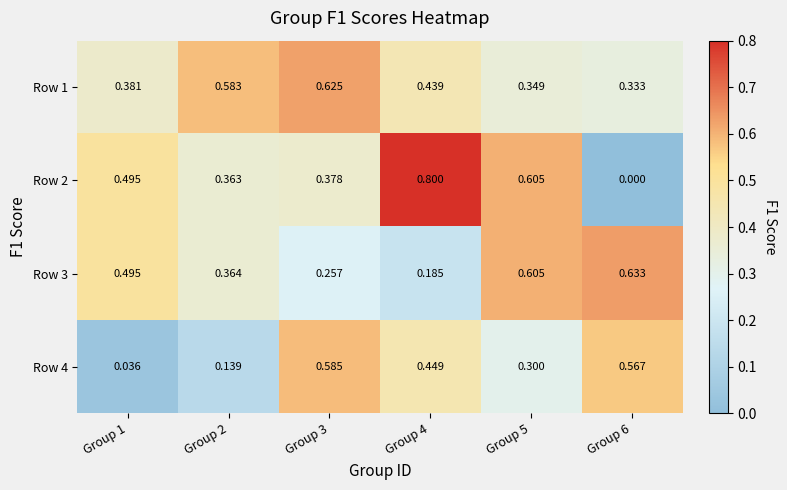

Is the value of Row 4 at Group 1 greater than the value of Row 3 at Group 6?

No